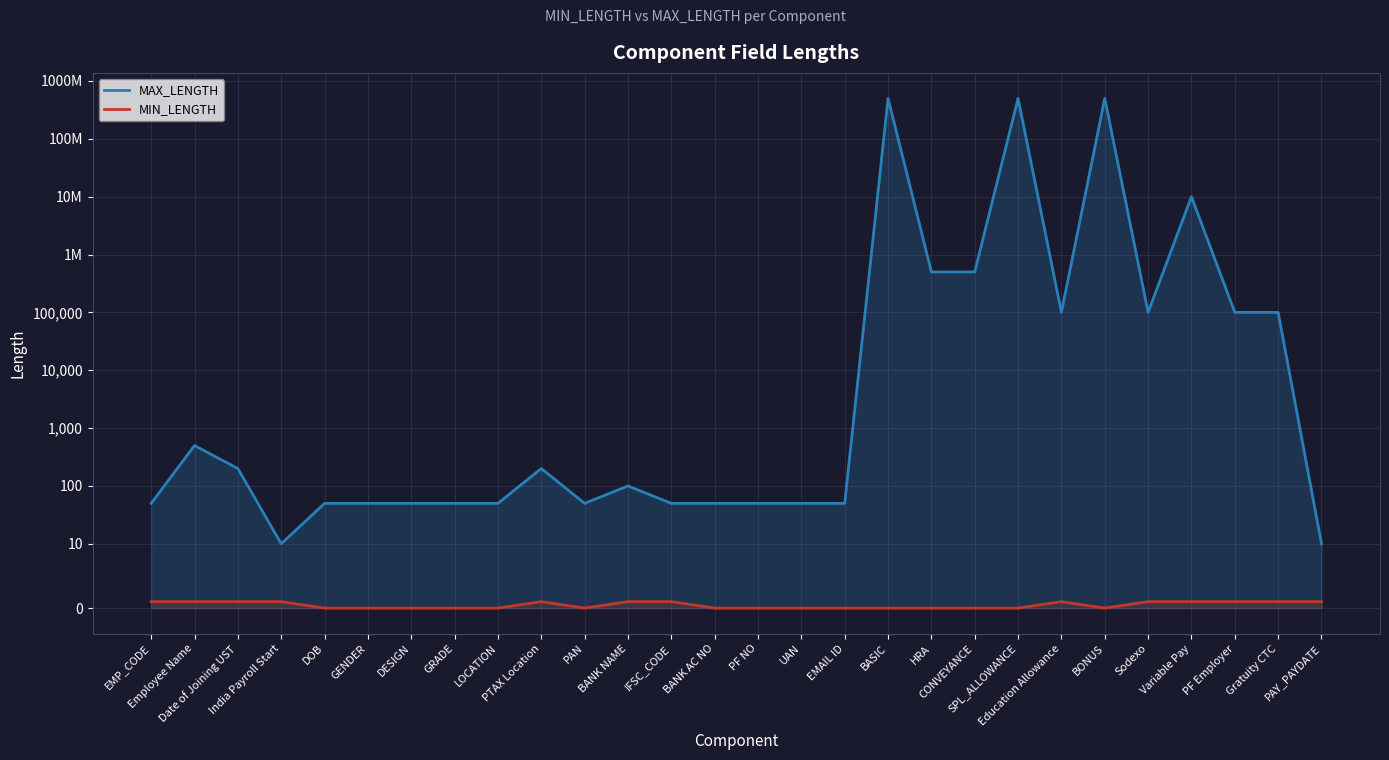

True or false: MAX_LENGTH has a value of 100000 at Education Allowance.

True